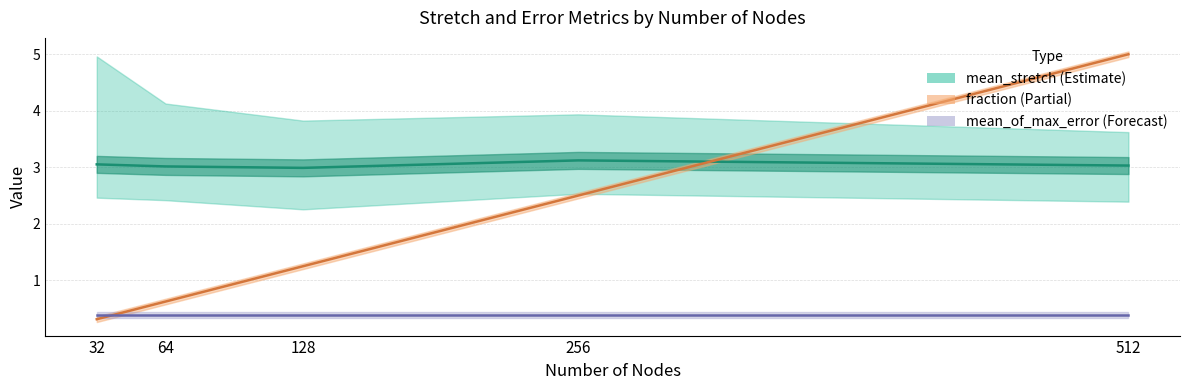

What is the spread (max minus min) of values at 64?

2.6